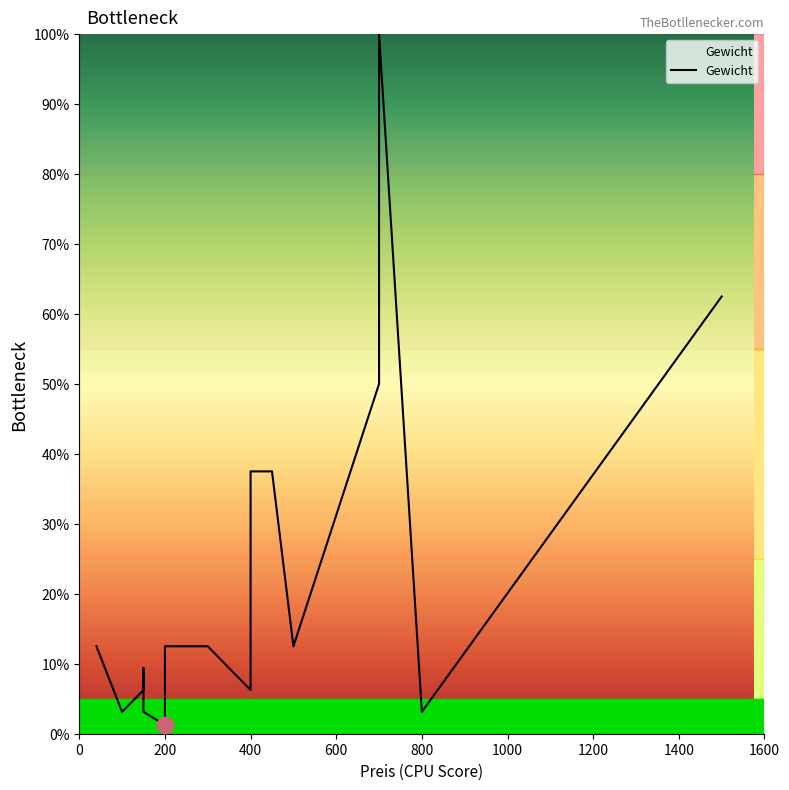

True or false: there are more than 2 points higher than both neighbors.

False